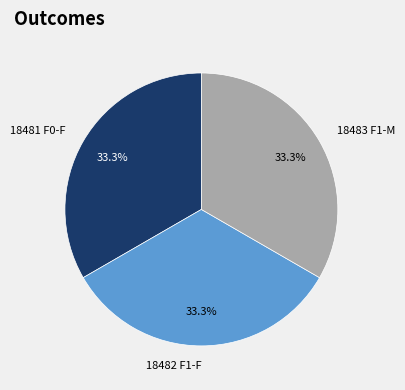

How many slices are in this pie chart?

3